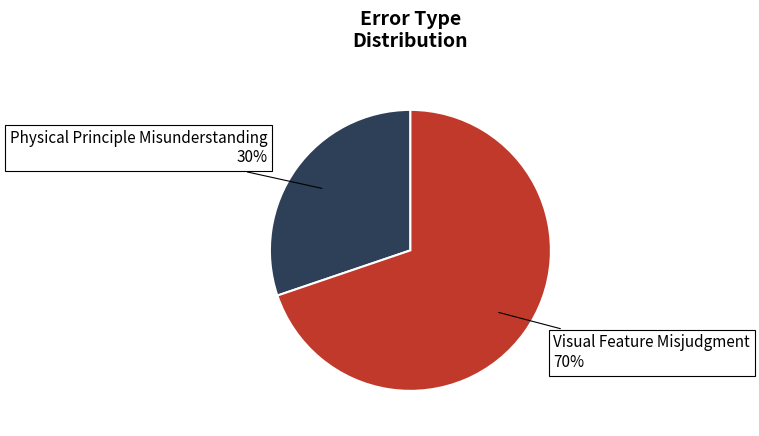

Is there any slice that represents more than half of the pie?

Yes